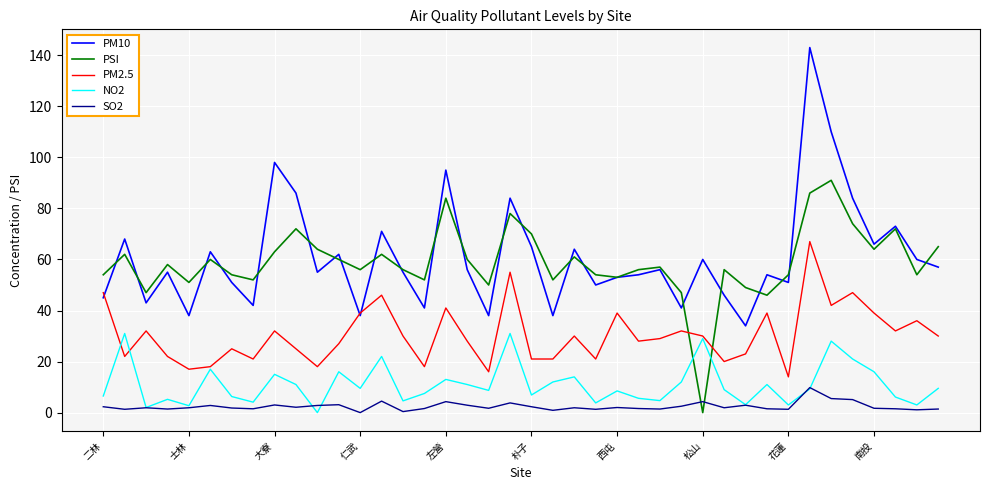

Rank the series by their maximum value, from highest to lowest.

PM10, PSI, PM2.5, NO2, SO2